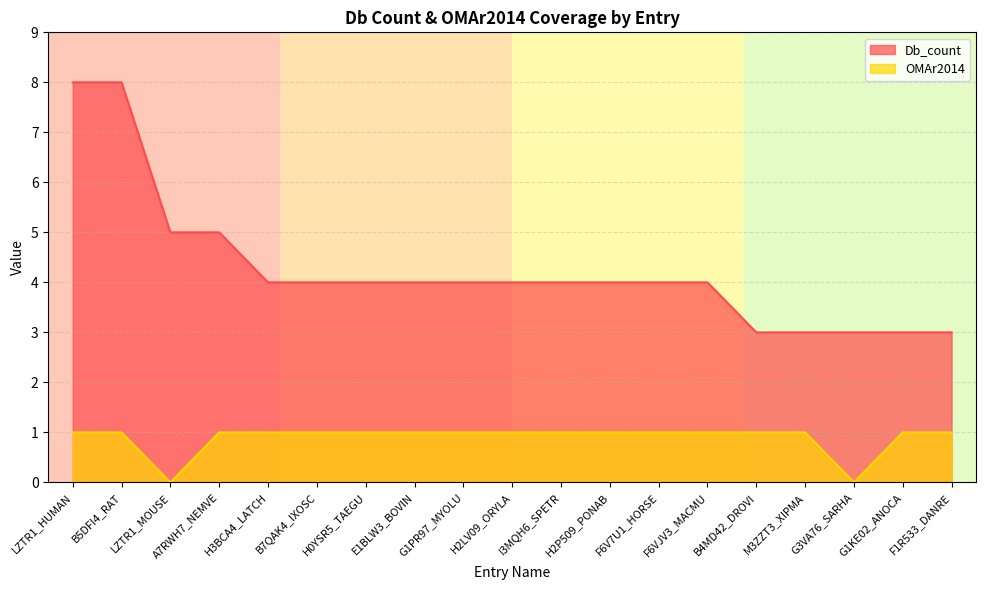

Which series has the largest range (max minus min)?

Db_count